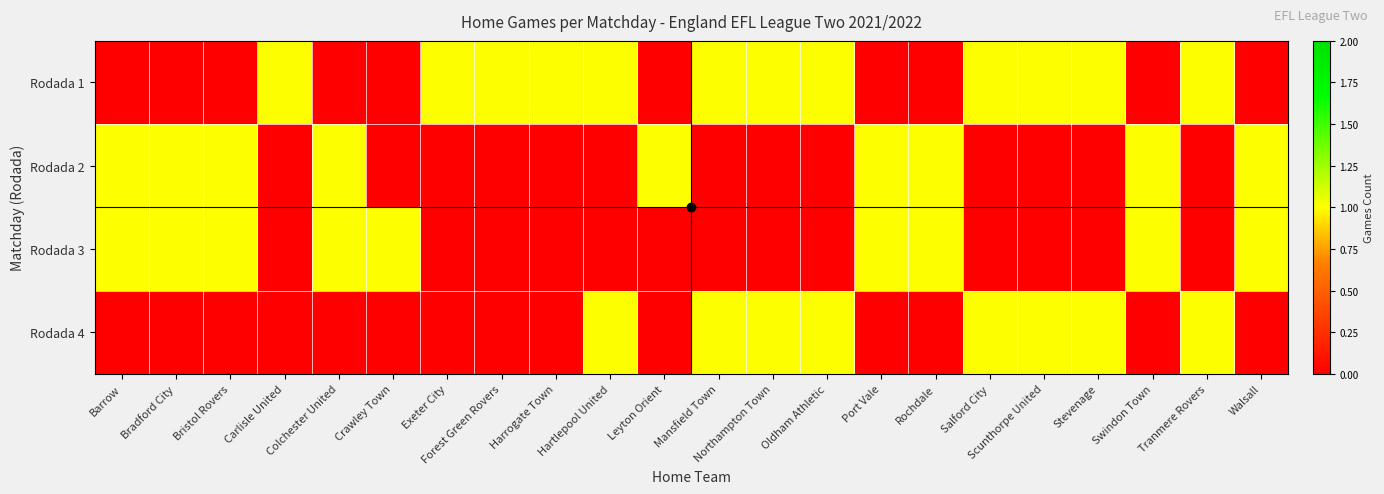

Between Salford City and Scunthorpe United, which series saw the biggest shift?

Rodada 1